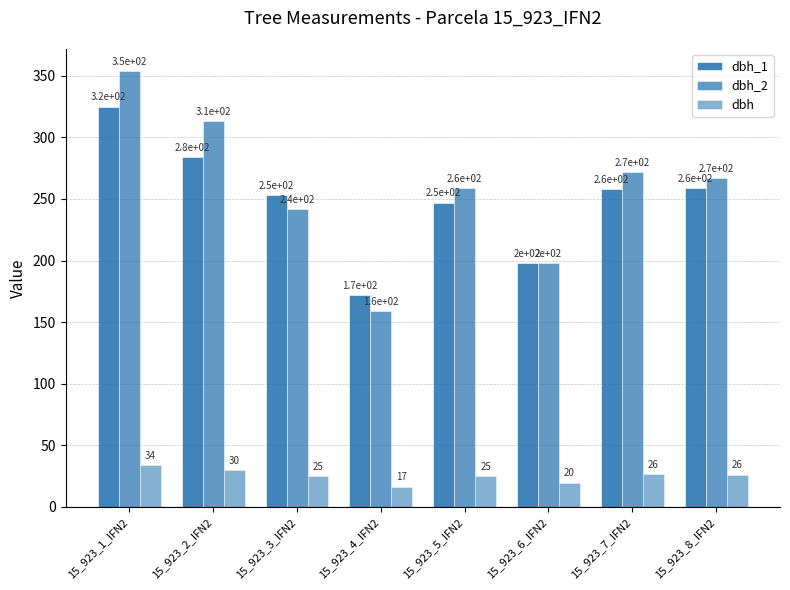

Are the bars grouped side by side (vs. stacked)?

Yes